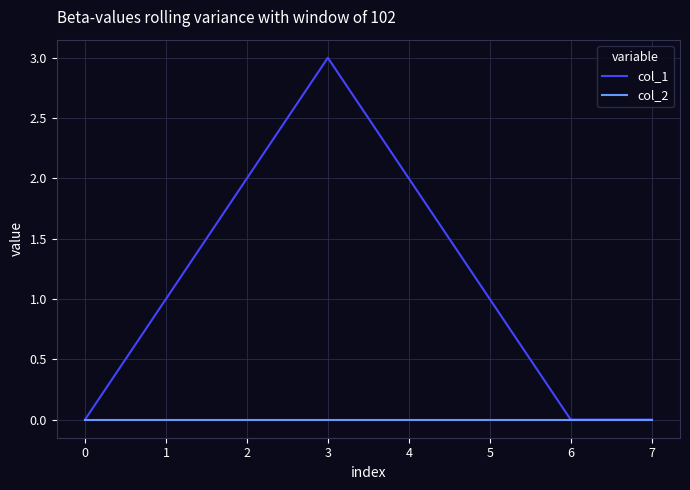

True or false: col_1 has a value of 0 at 6.

True